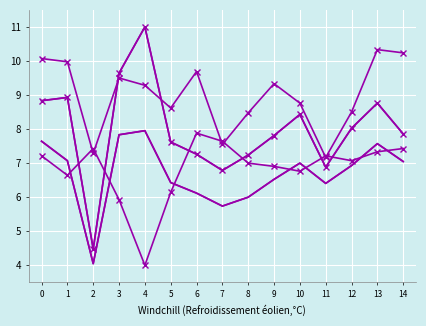

Between 10 and 5, which is larger?

10